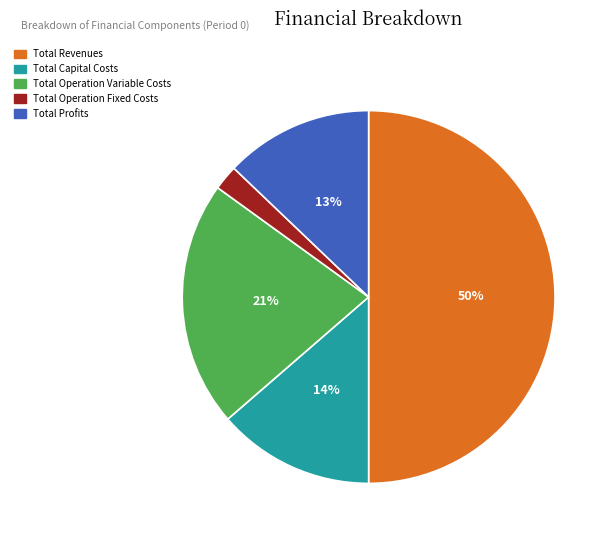

Is Total Operation Variable Costs the majority of the pie?

No